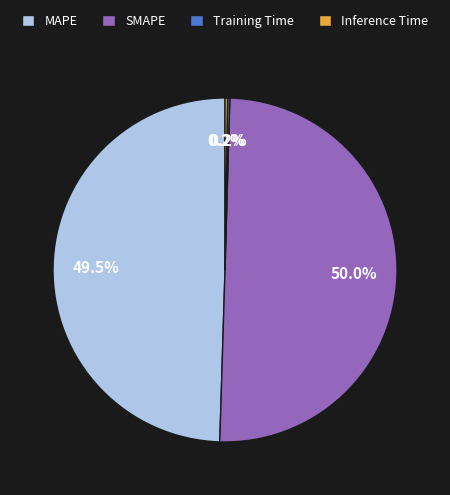

Which category has the biggest portion of the pie?

SMAPE